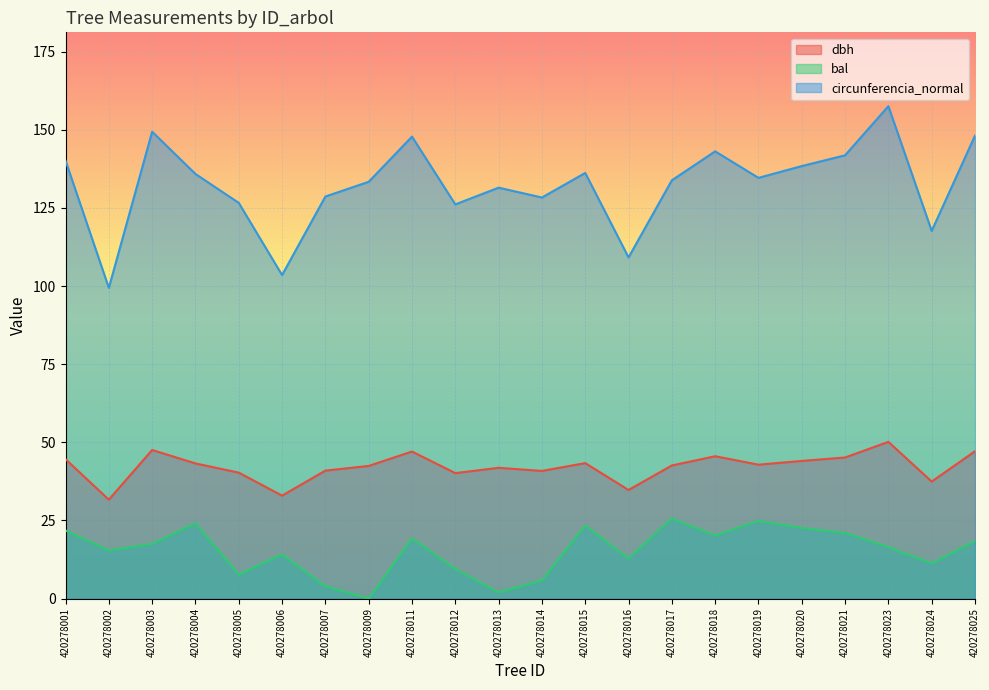

Reading right to left, transcribe all the data shown in this chart.

dbh: 420278025=47.1	420278024=37.5	420278023=50.1	420278021=45.1	420278020=44.0	420278019=42.9	420278018=45.5	420278017=42.6	420278016=34.8	420278015=43.4	420278014=40.9	420278013=41.9	420278012=40.1	420278011=47.0	420278009=42.5	420278007=41.0	420278006=33.0	420278005=40.3	420278004=43.2	420278003=47.5	420278002=31.6	420278001=44.6
bal: 420278025=18.4	420278024=11.3	420278023=16.5	420278021=21.0	420278020=22.6	420278019=24.9	420278018=20.2	420278017=25.6	420278016=12.8	420278015=23.4	420278014=5.8	420278013=2.0	420278012=9.5	420278011=19.3	420278009=0.0	420278007=4.0	420278006=14.2	420278005=7.7	420278004=24.1	420278003=17.5	420278002=15.4	420278001=21.8
circunferencia_normal: 420278025=148.1	420278024=117.7	420278023=157.6	420278021=141.8	420278020=138.4	420278019=134.6	420278018=143.1	420278017=133.8	420278016=109.2	420278015=136.2	420278014=128.3	420278013=131.5	420278012=126.1	420278011=147.8	420278009=133.4	420278007=128.7	420278006=103.5	420278005=126.6	420278004=135.9	420278003=149.4	420278002=99.4	420278001=140.1